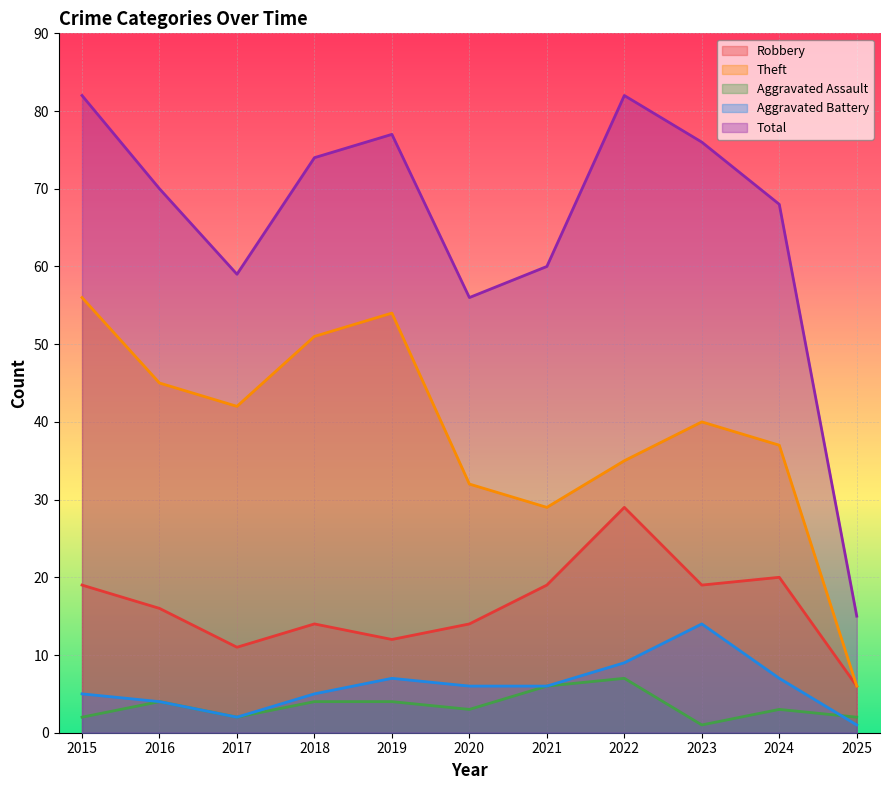

At which category is the sum across all series the highest?

2015